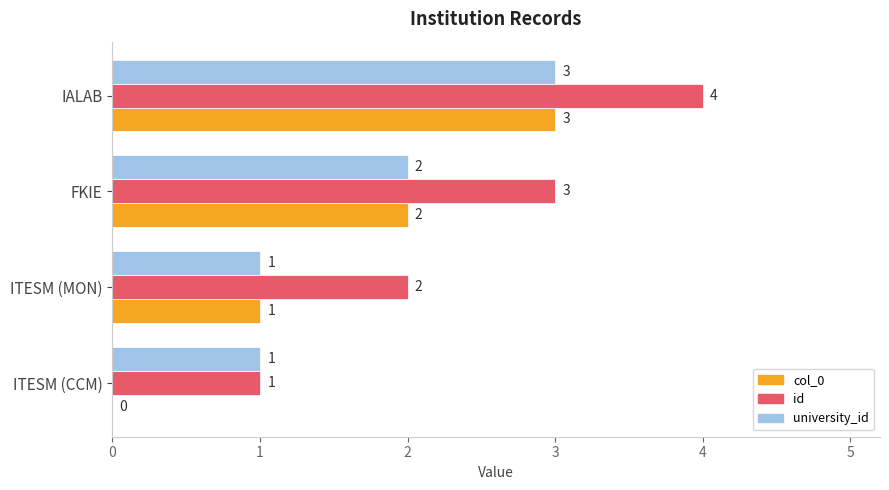

Which series has the largest total across all categories?

id